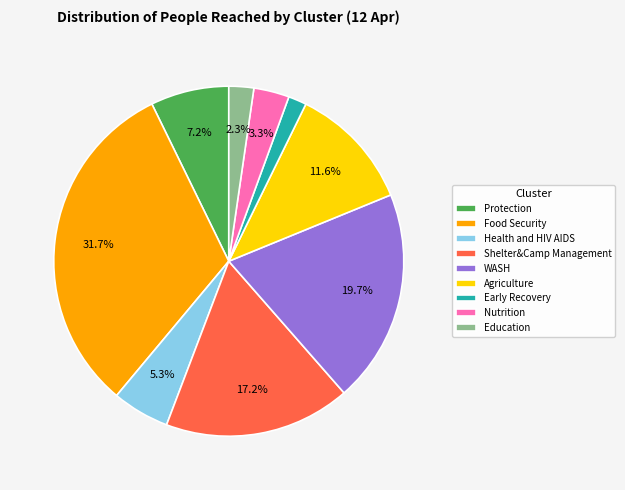

Between Nutrition and Shelter&Camp Management, which is larger?

Shelter&Camp Management